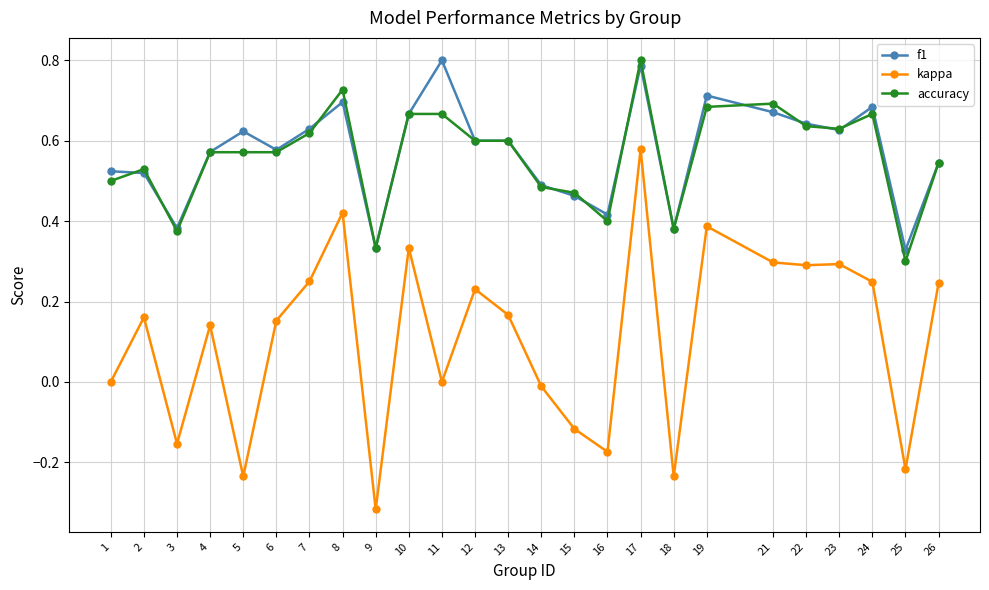

Which category has the highest value in the f1 series?

11